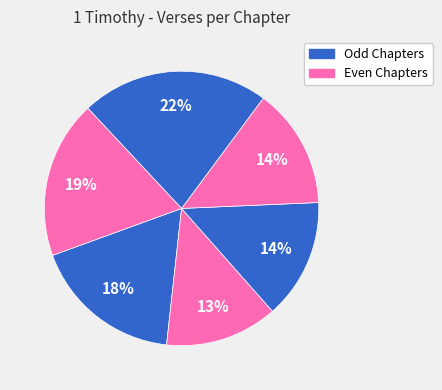

Which slice is the largest?

Chapter 5